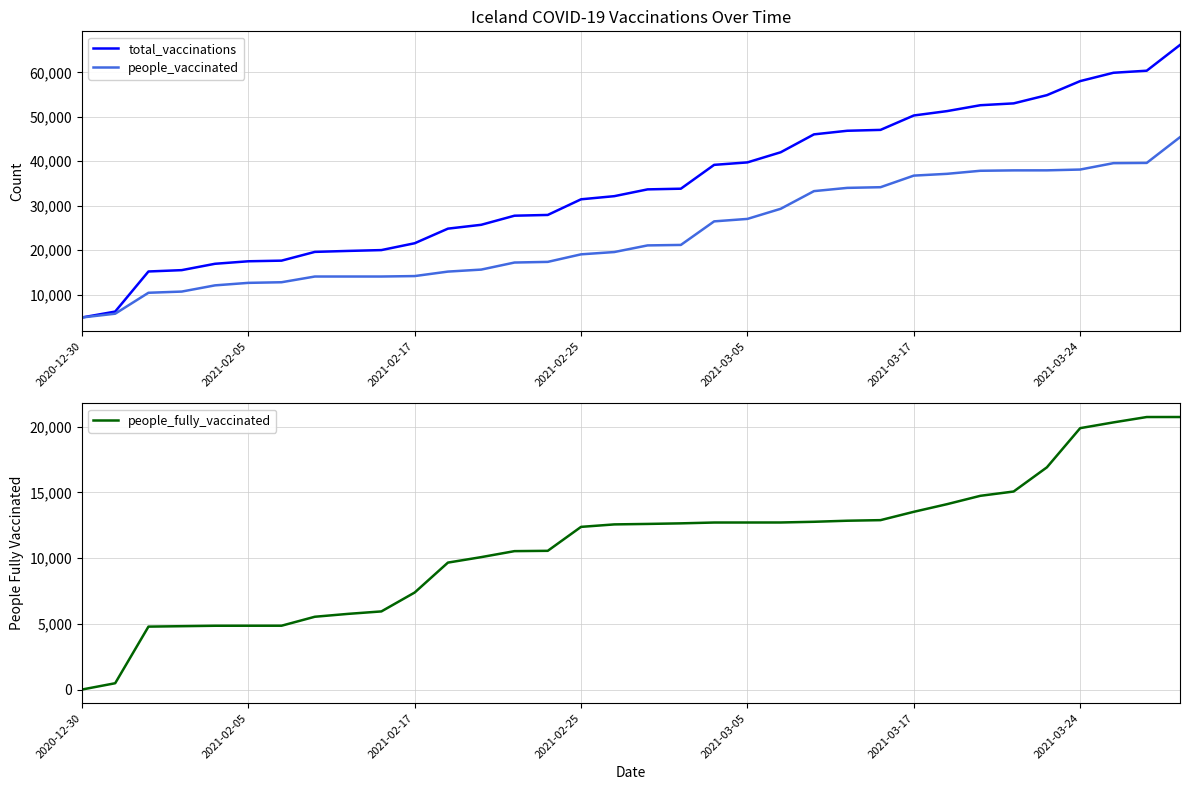

At 2020-12-30, list the series in order from smallest to largest.

people_fully_vaccinated, total_vaccinations, people_vaccinated